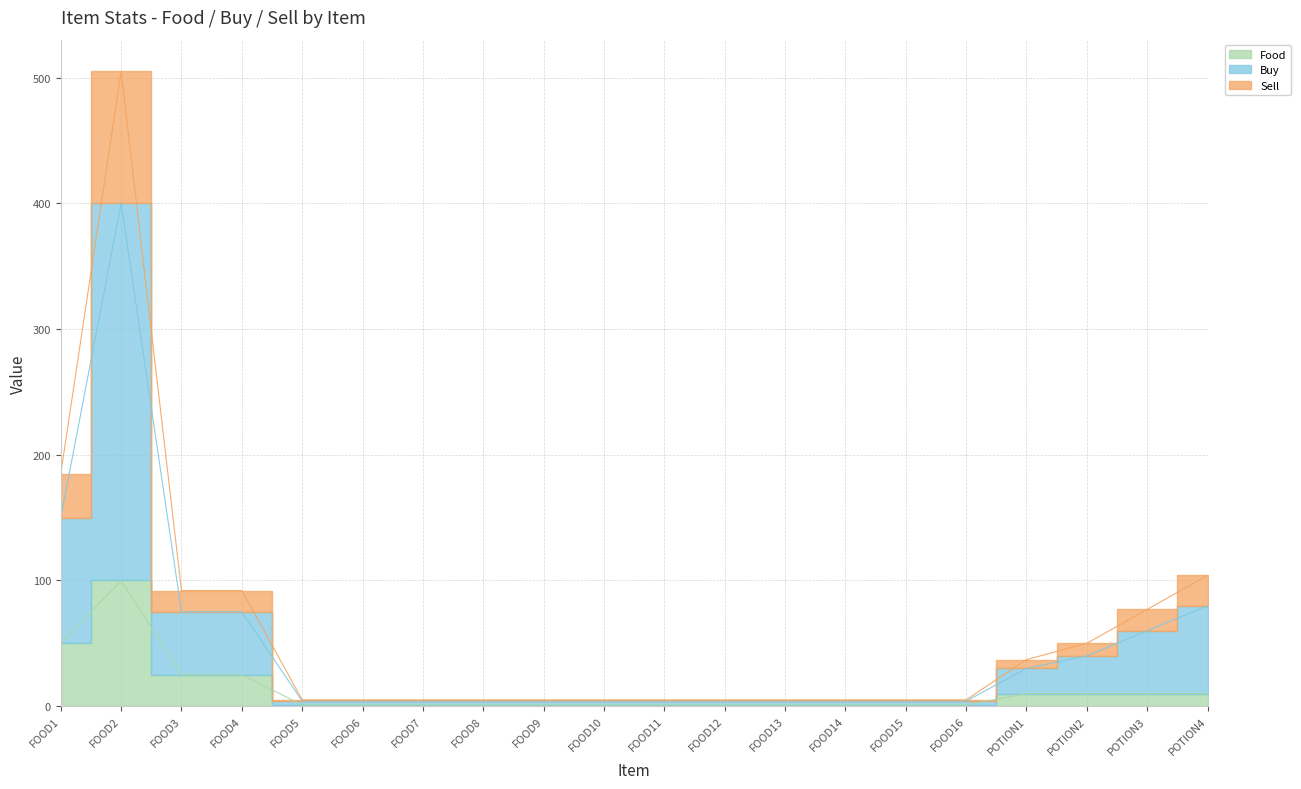

Rank the series at FOOD12 from highest to lowest value.

Buy, Sell, Food